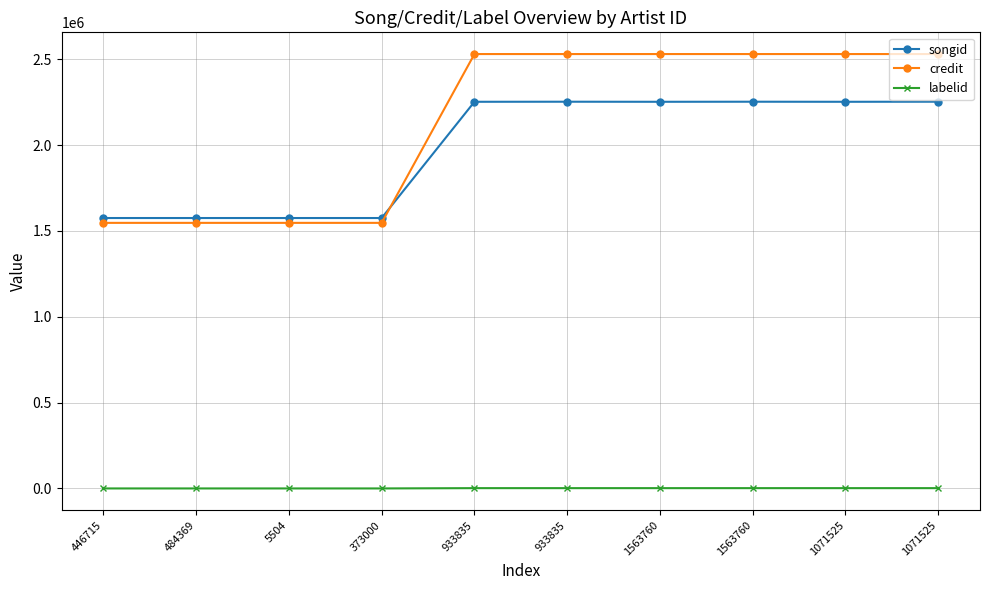

How many lines are shown in the chart?

3